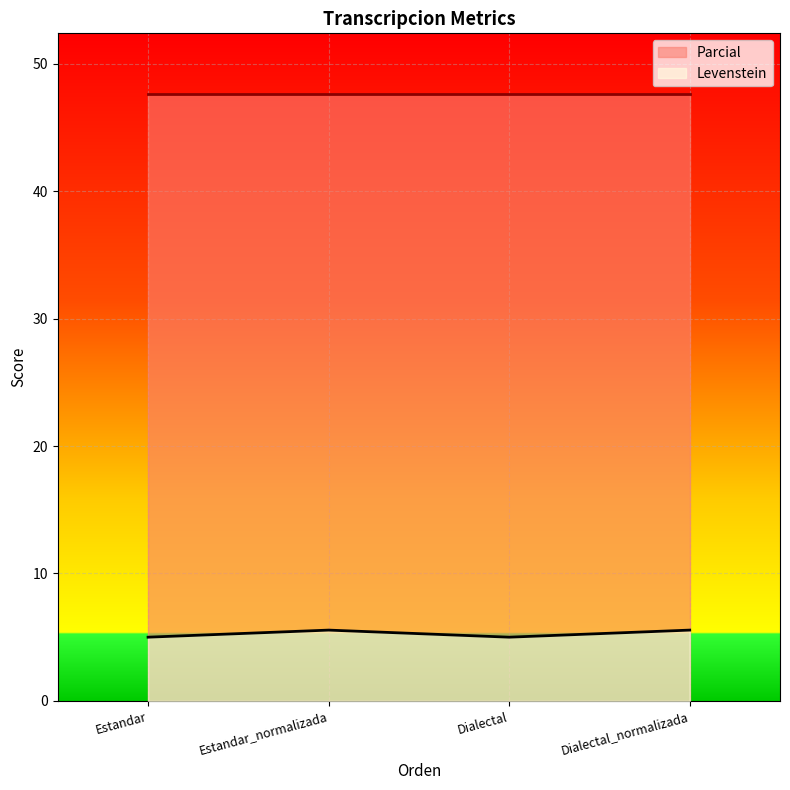

What is the change in value from Estandar to Dialectal_normalizada?

+0.6